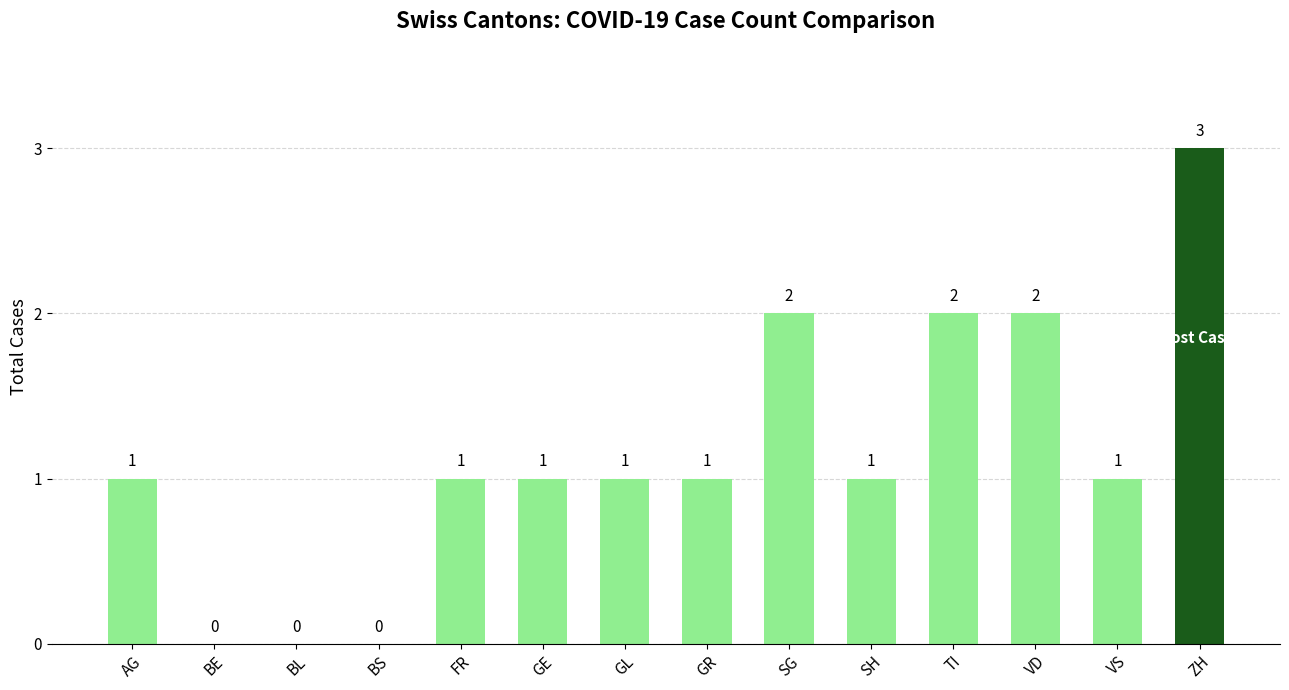

What is the sum of the values at ZH and TI?

5